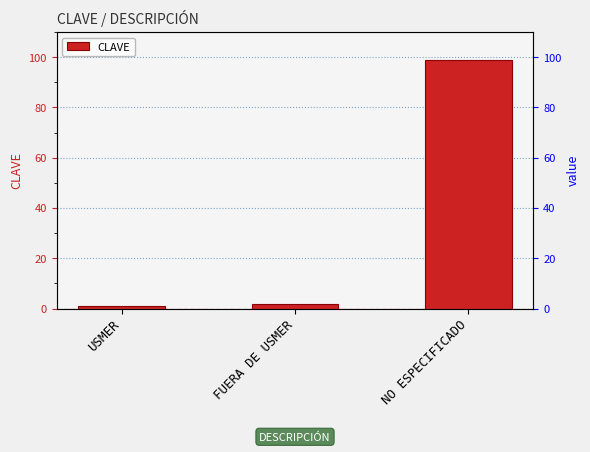

What is the sum of all values?

102